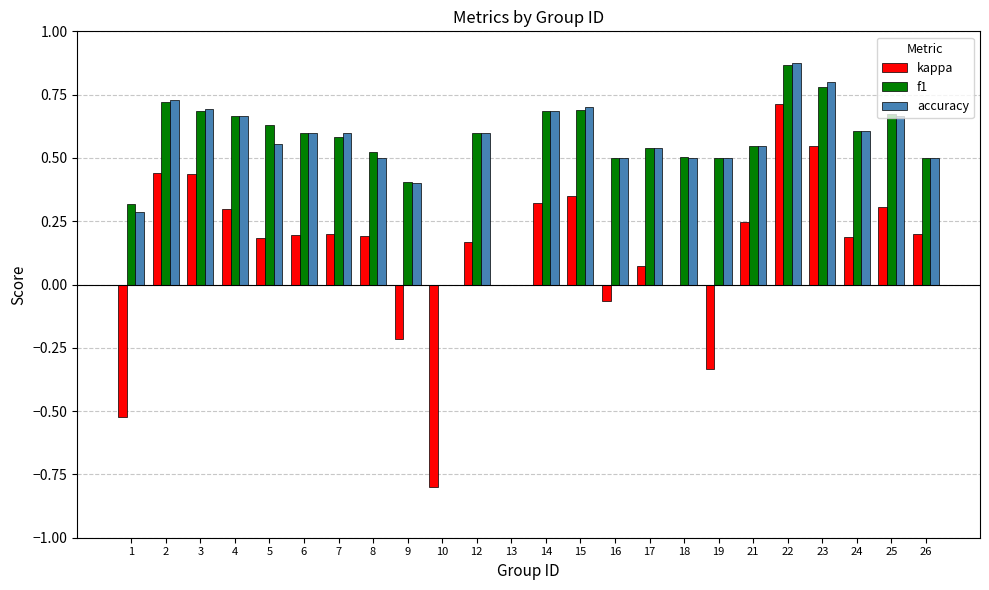

Which series changed the most between 16 and 25?

kappa